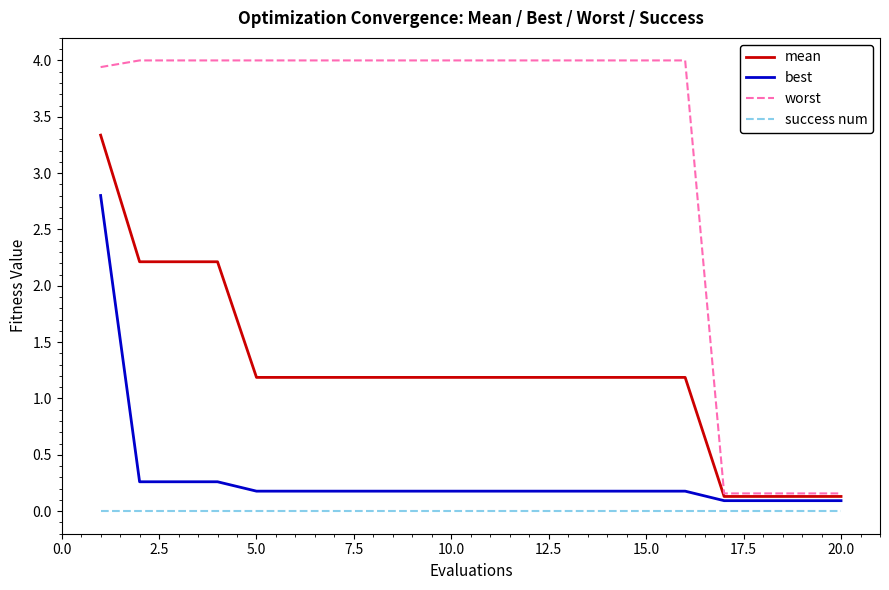

Rank the series by their maximum value, from lowest to highest.

success num, best, mean, worst